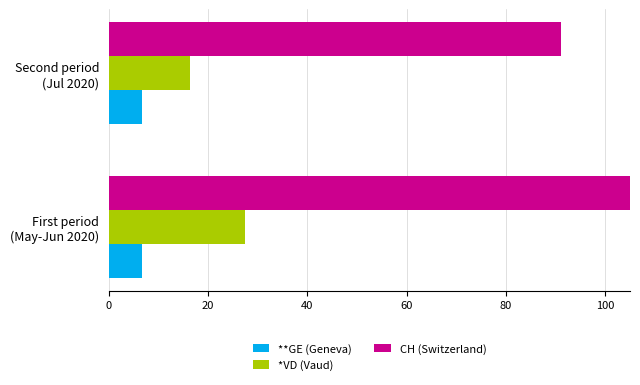

What is the sum of all **GE (Geneva) values?

13.2